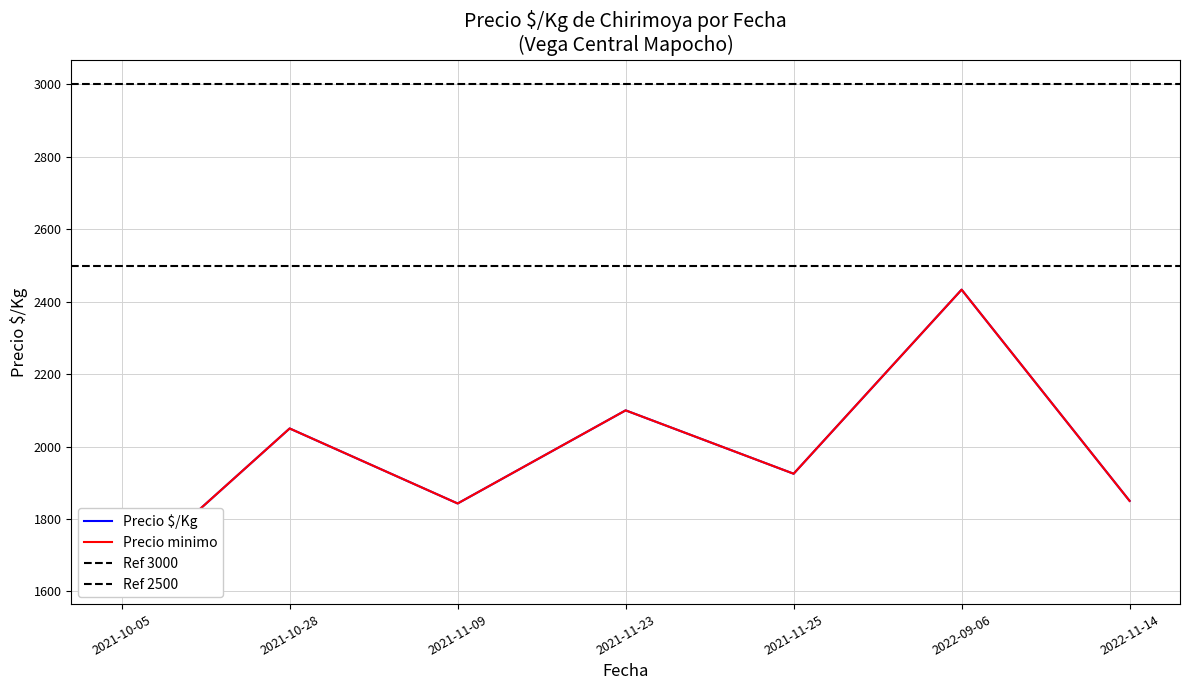

Which series has the largest range (max minus min)?

Precio minimo